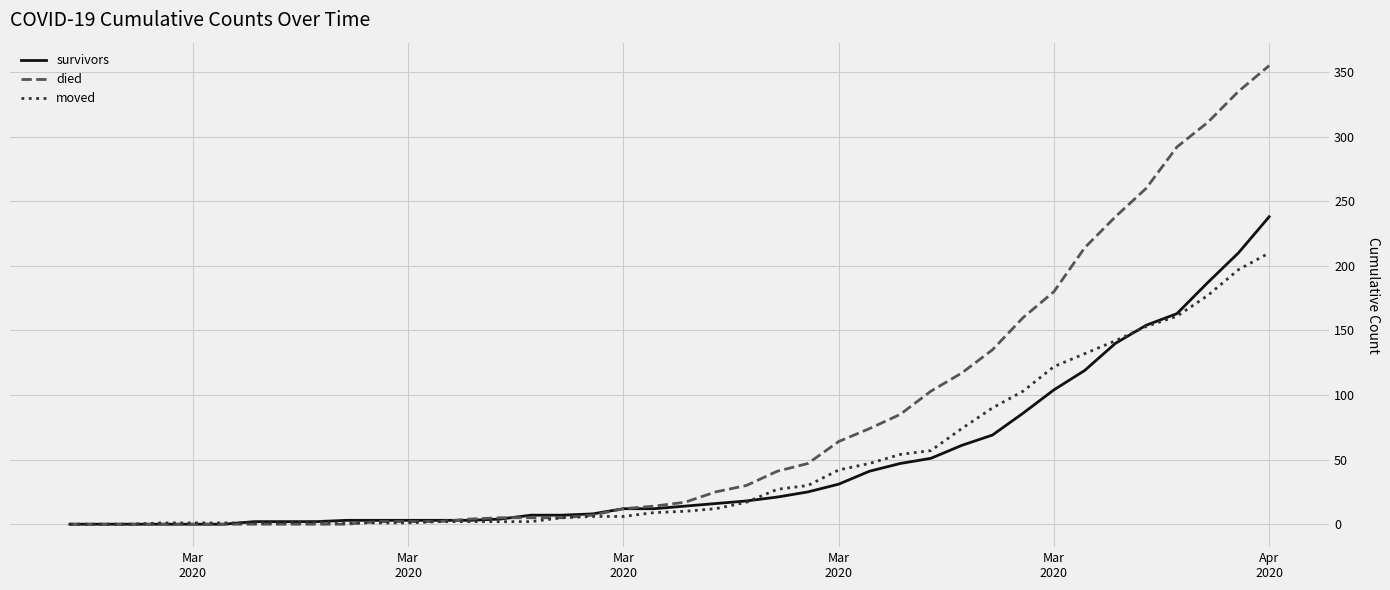

What is the maximum value for moved?

210